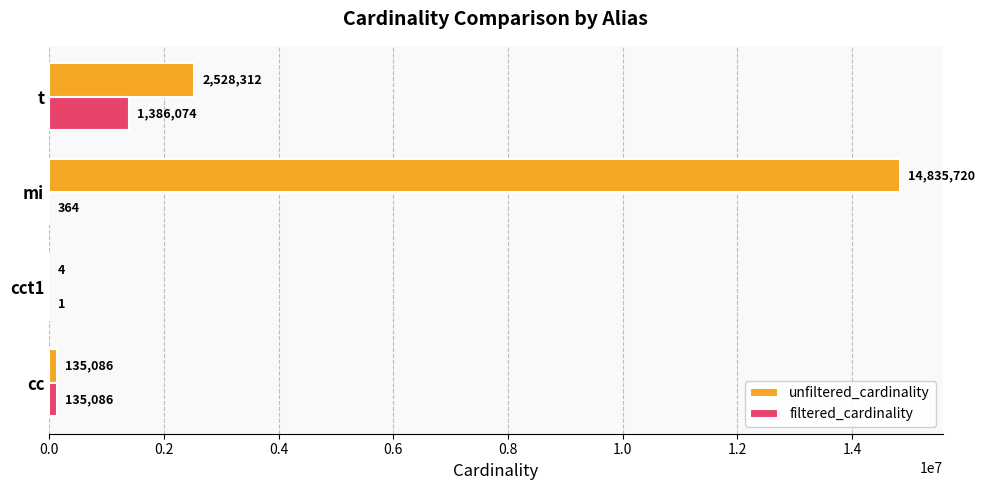

What is the average value of the filtered_cardinality series?

380381